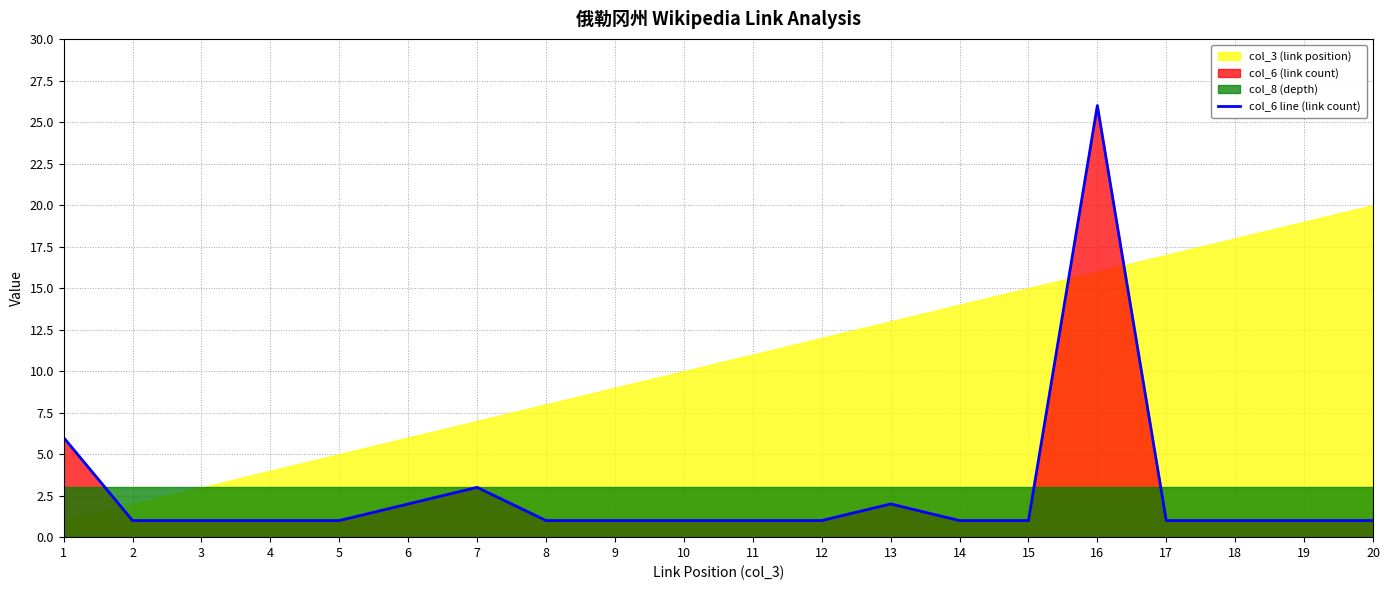

What is the average value?

3